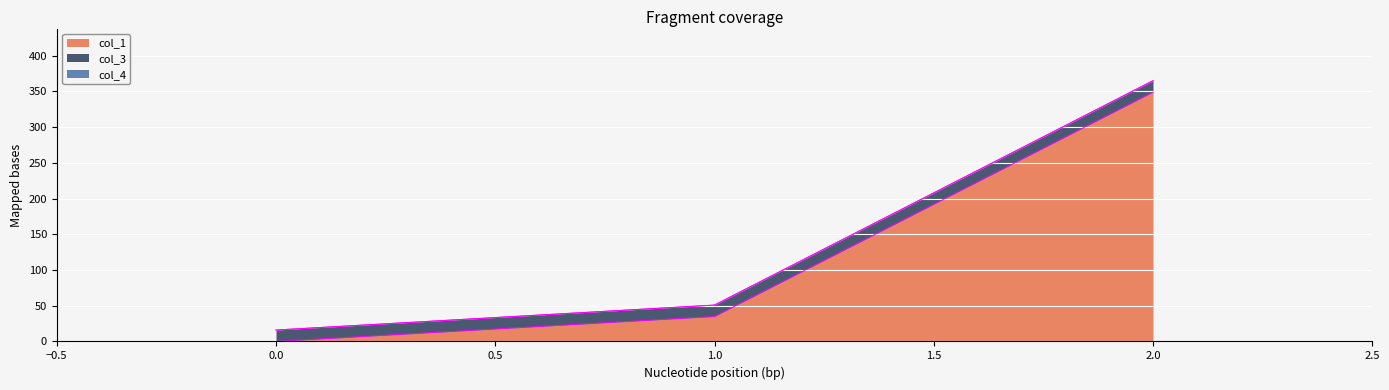

Is it true that col_1 equals 34.9 at 1?

True